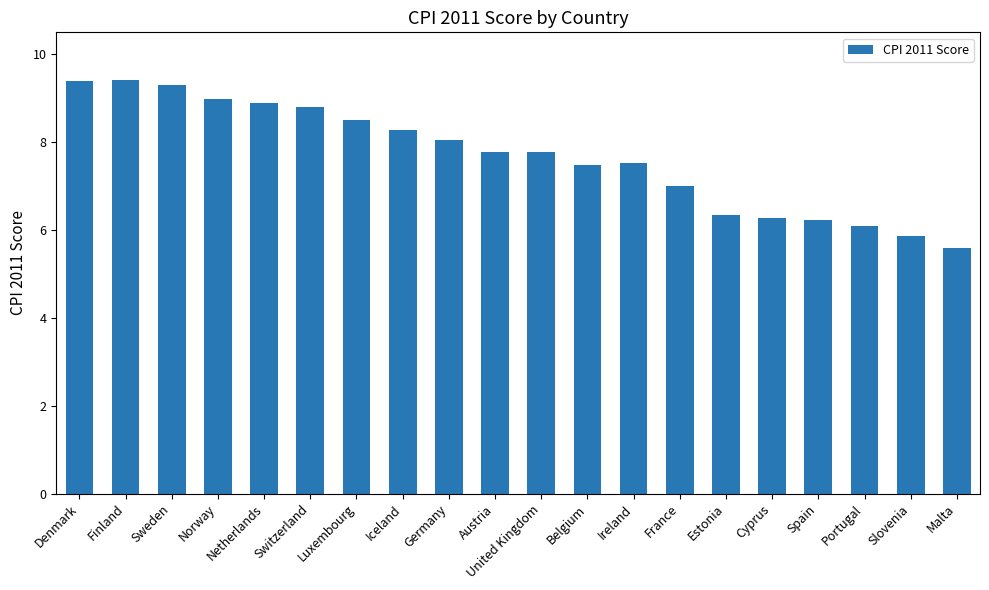

What is the difference between the maximum and minimum values?

3.8